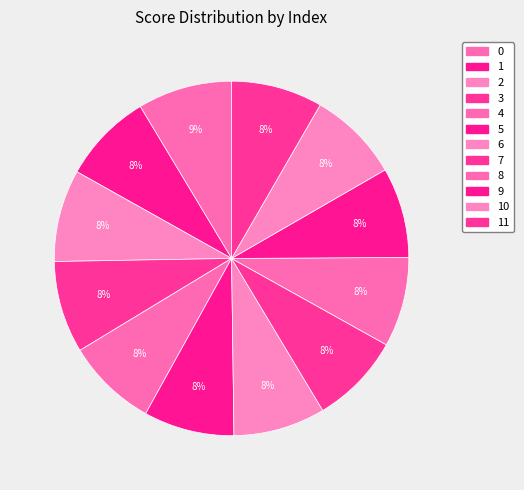

The 10 slice represents 8% of the pie. True or false?

True